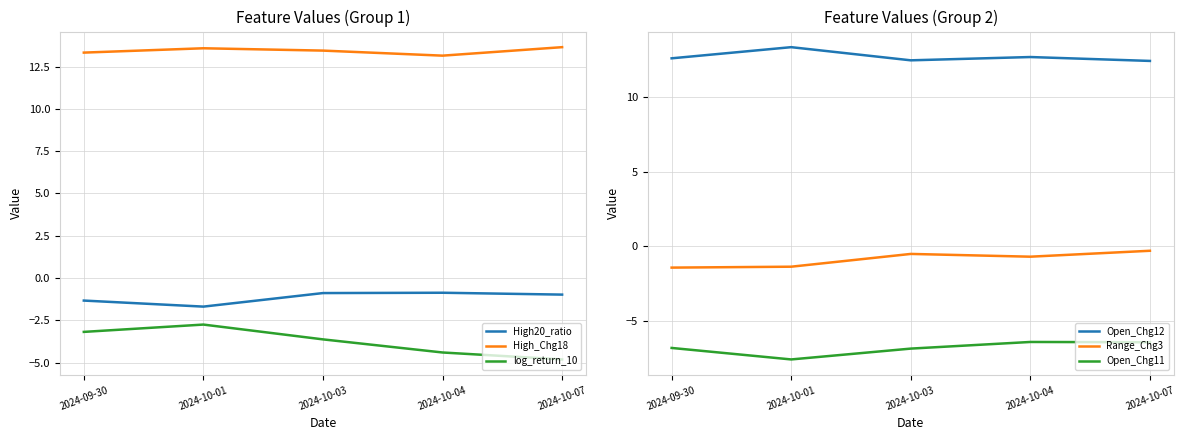

Read the Range_Chg3 value at 2024-10-01.

-1.4